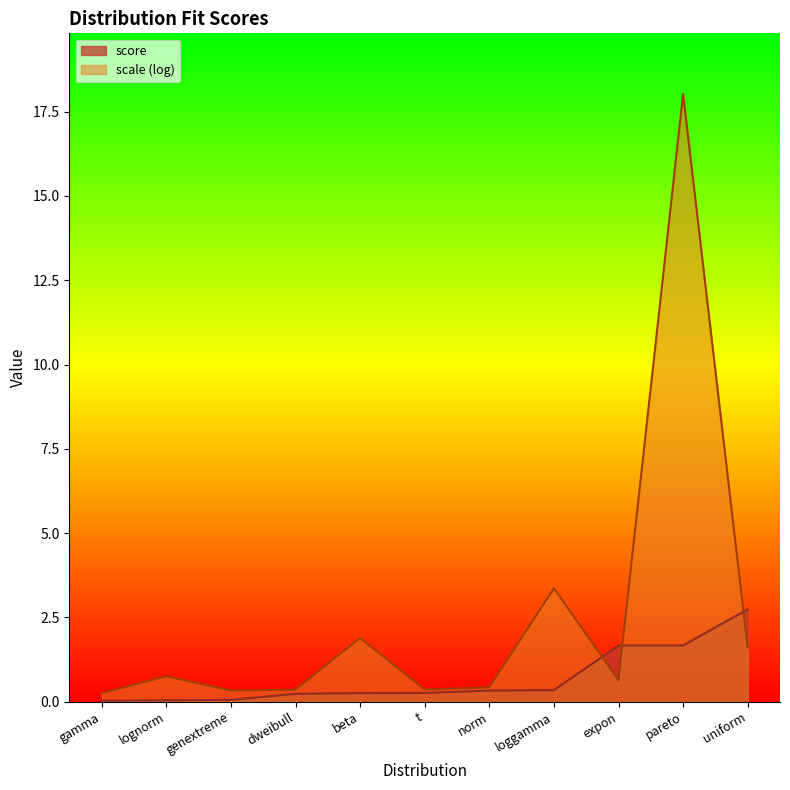

Does the chart display data point markers on the line(s)?

No